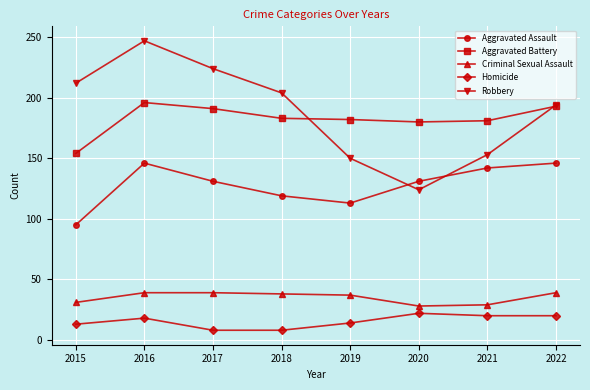

What is the sum of the Aggravated Assault values at 2018 and 2017?

250